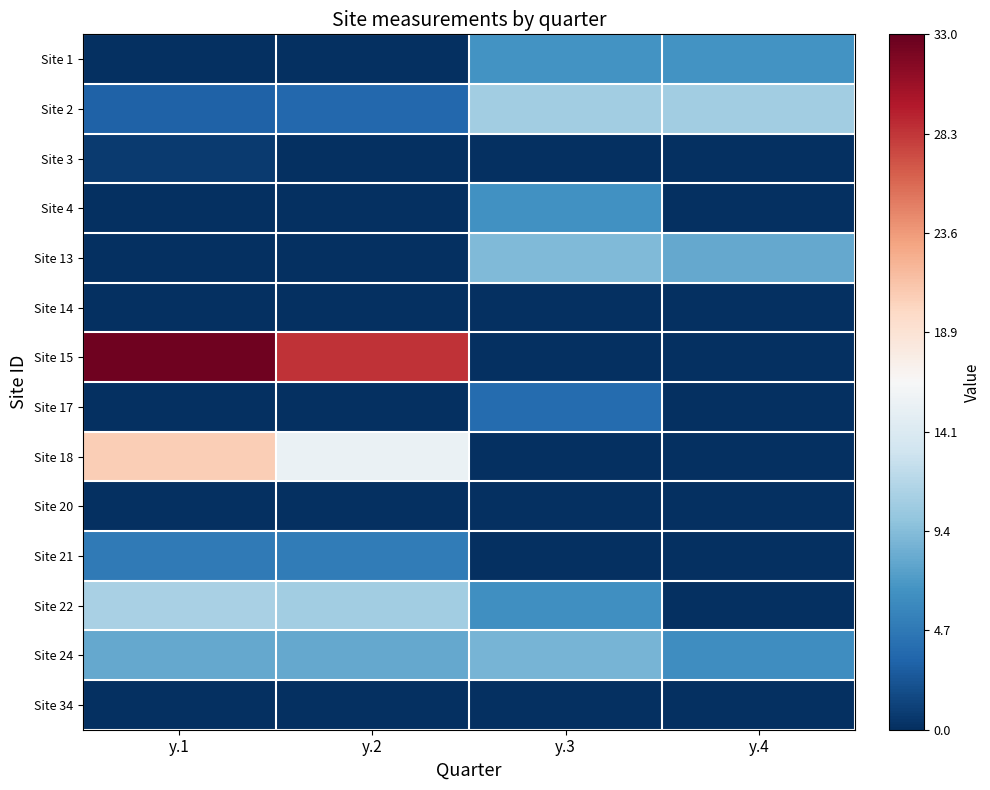

Rank the series by their maximum value, from highest to lowest.

Site 15, Site 18, Site 22, Site 2, Site 13, Site 24, Site 1, Site 4, Site 21, Site 17, Site 3, Site 14, Site 20, Site 34